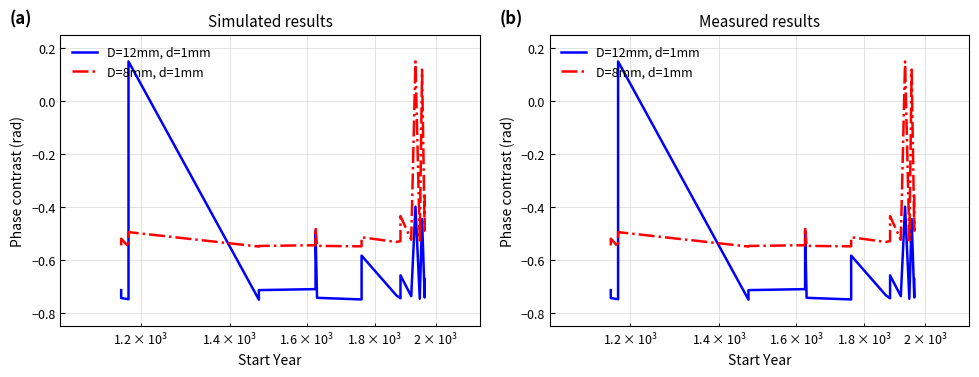

Does the chart display data point markers on the line(s)?

No